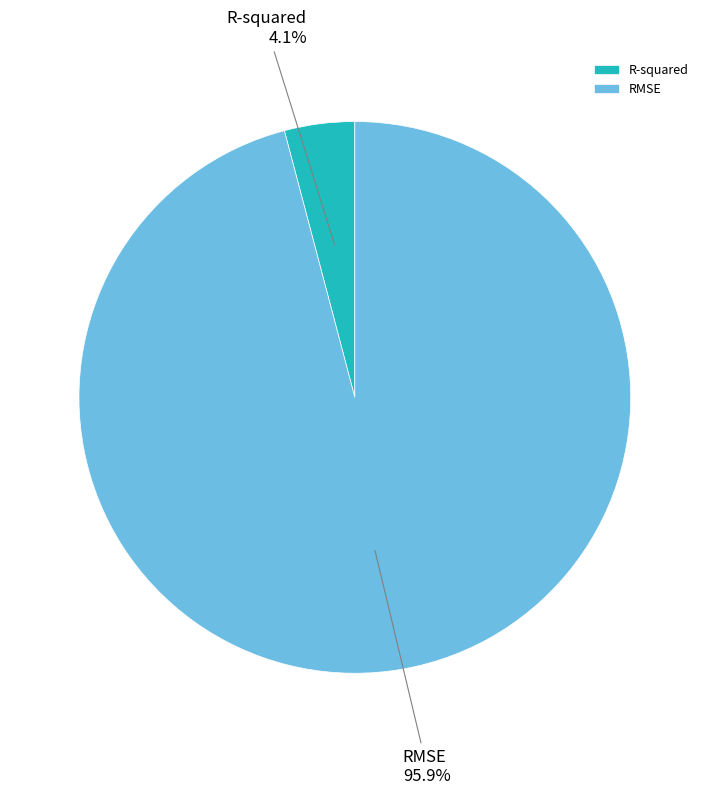

Is there any slice that represents more than half of the pie?

Yes